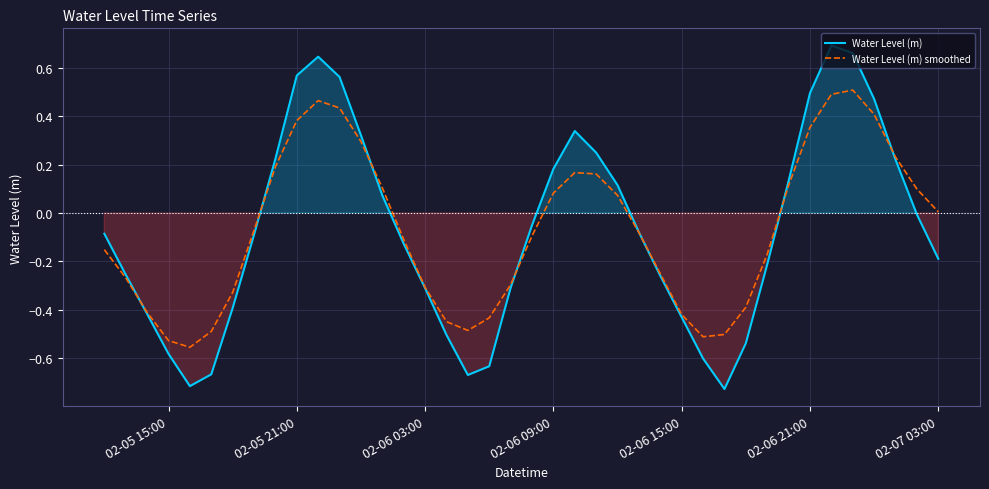

What is the difference between the maximum and minimum values in the Water Level (m) series?

1.4